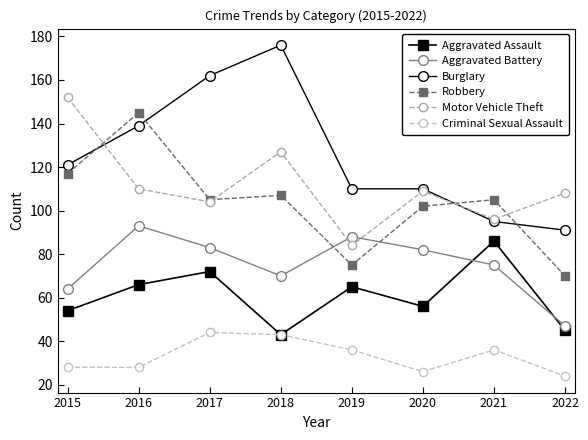

Which series has the largest total across all categories?

Burglary